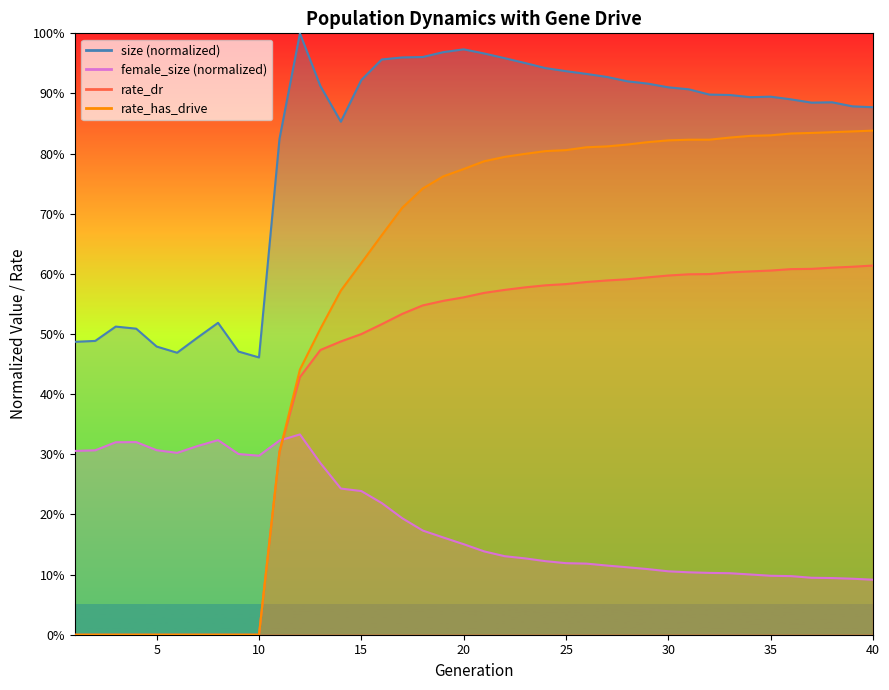

At how many categories does at least one series exceed 0?

40